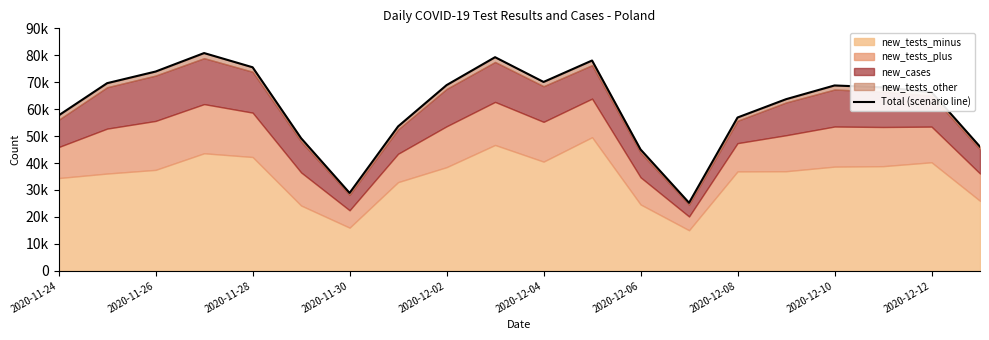

Count the number of values greater than 68083.

9